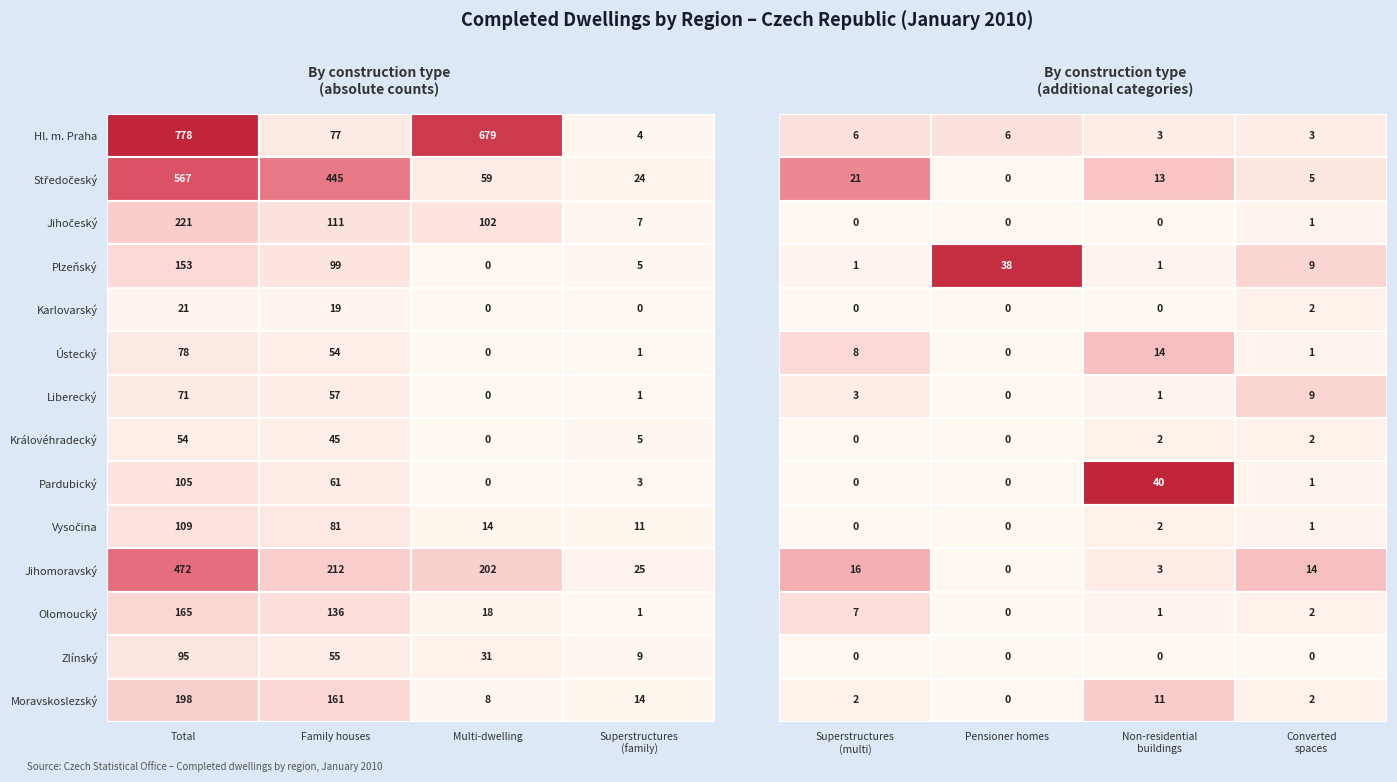

Reading right to left, transcribe all the data shown in this chart.

Hl. m. Praha: 3	3	6	6	4	679	77	778
Středočeský: 5	13	0	21	24	59	445	567
Jihočeský: 1	0	0	0	7	102	111	221
Plzeňský: 9	1	38	1	5	0	99	153
Karlovarský: 2	0	0	0	0	0	19	21
Ústecký: 1	14	0	8	1	0	54	78
Liberecký: 9	1	0	3	1	0	57	71
Královéhradecký: 2	2	0	0	5	0	45	54
Pardubický: 1	40	0	0	3	0	61	105
Vysočina: 1	2	0	0	11	14	81	109
Jihomoravský: 14	3	0	16	25	202	212	472
Olomoucký: 2	1	0	7	1	18	136	165
Zlínský: 0	0	0	0	9	31	55	95
Moravskoslezský: 2	11	0	2	14	8	161	198